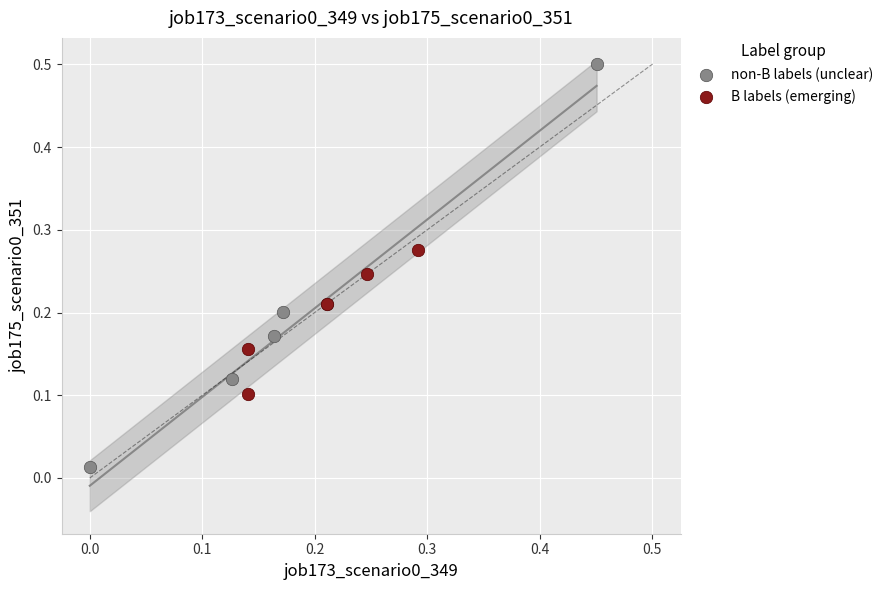

Which series has the widest spread of Y values?

non-B labels (unclear)